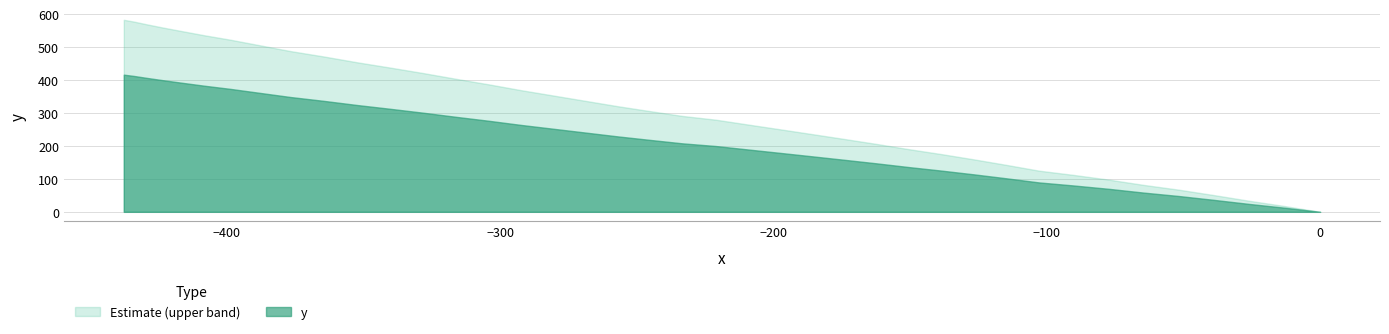

How many lines are shown in the chart?

2